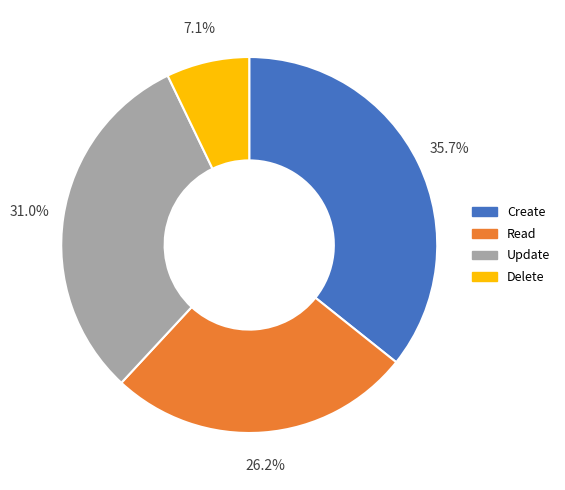

How many segments does this pie chart have?

4